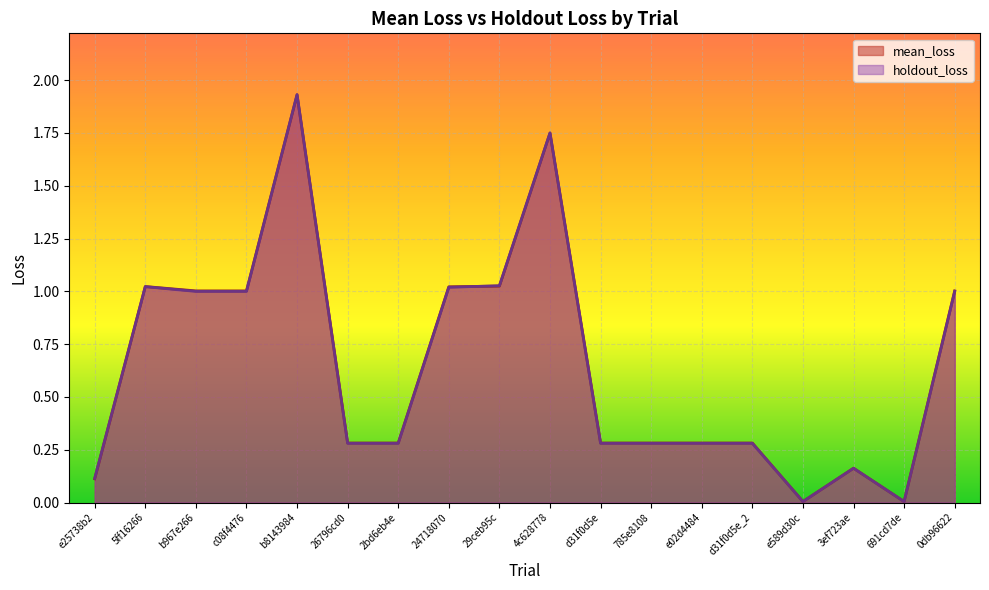

List the labels in order of holdout_loss value, smallest first.

e589d30c, 691cd7de, e25738b2, 3ef723ae, 26796cd0, 2bd6eb4e, d31f0d5e, 785e8108, e02d4484, d31f0d5e_2, b967e266, c08f4476, 0db96622, 24718070, 5ff16266, 29ceb95c, 4c628778, b8143984